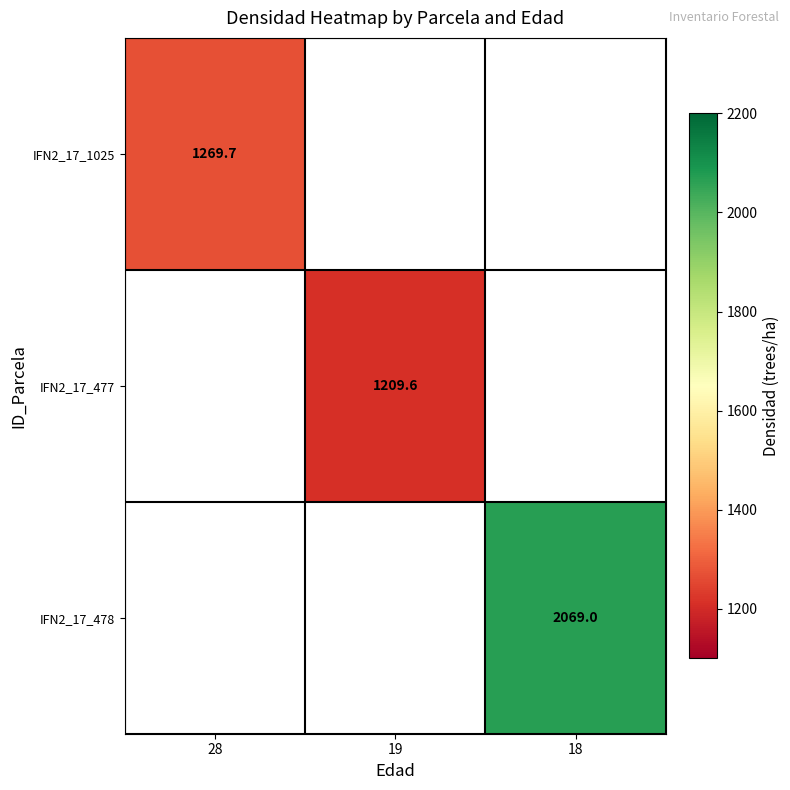

How many data points does each series have?

3